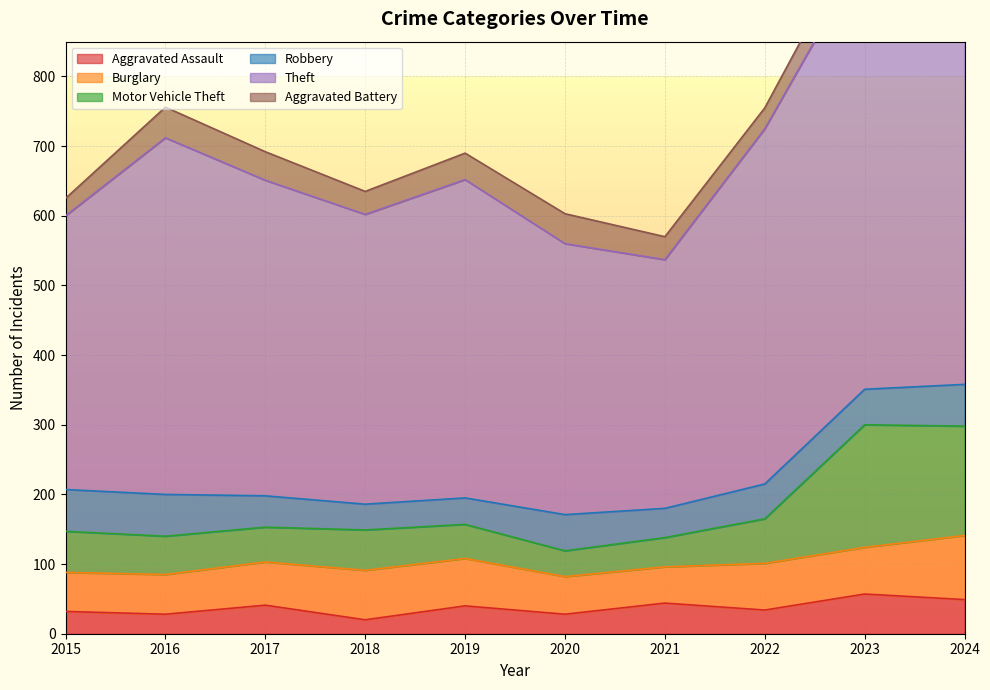

The value of Aggravated Assault at 2022 is 34. True or false?

True